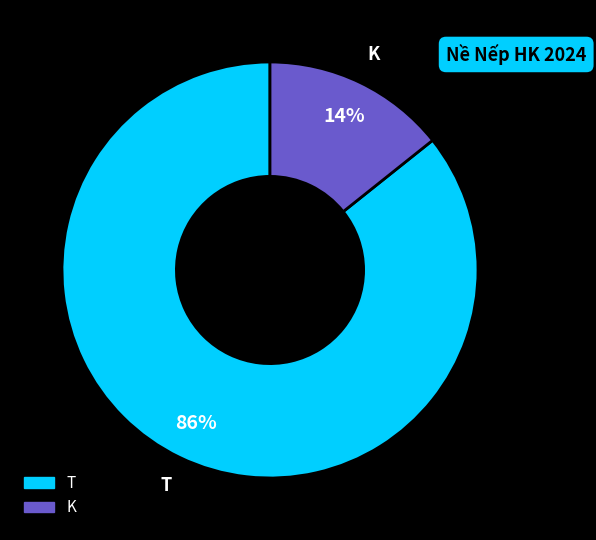

To the nearest percent, what percentage of the pie is K?

14%